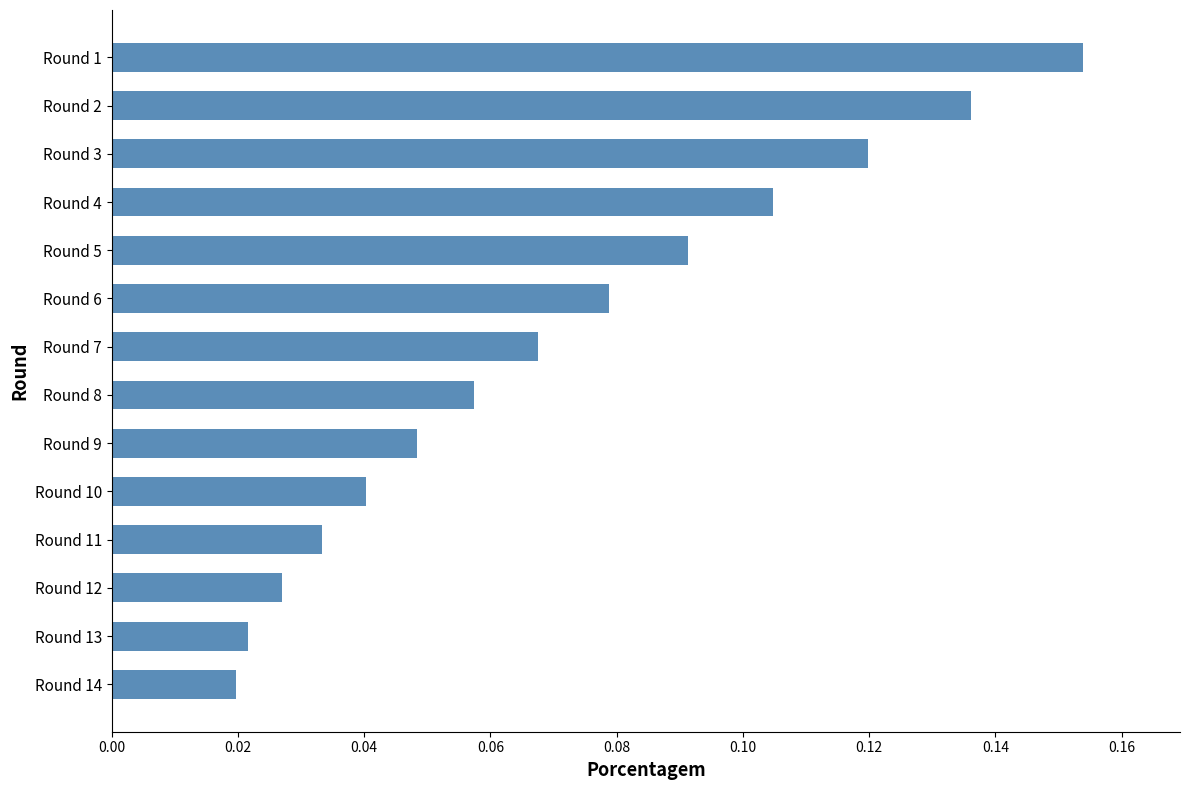

What is the sum of all values?

1.0